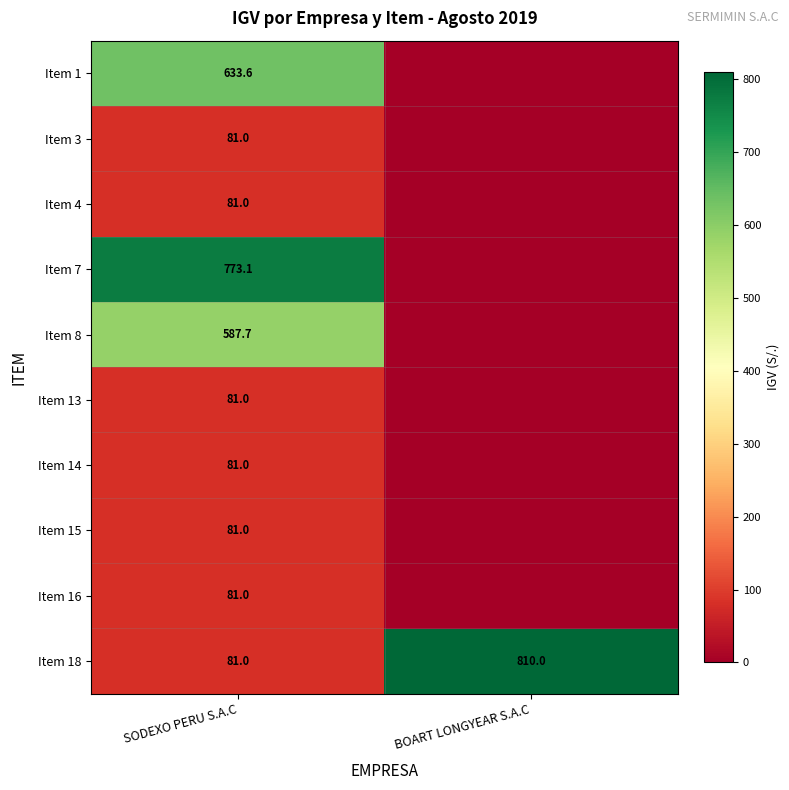

At how many categories does at least one series exceed 615?

2